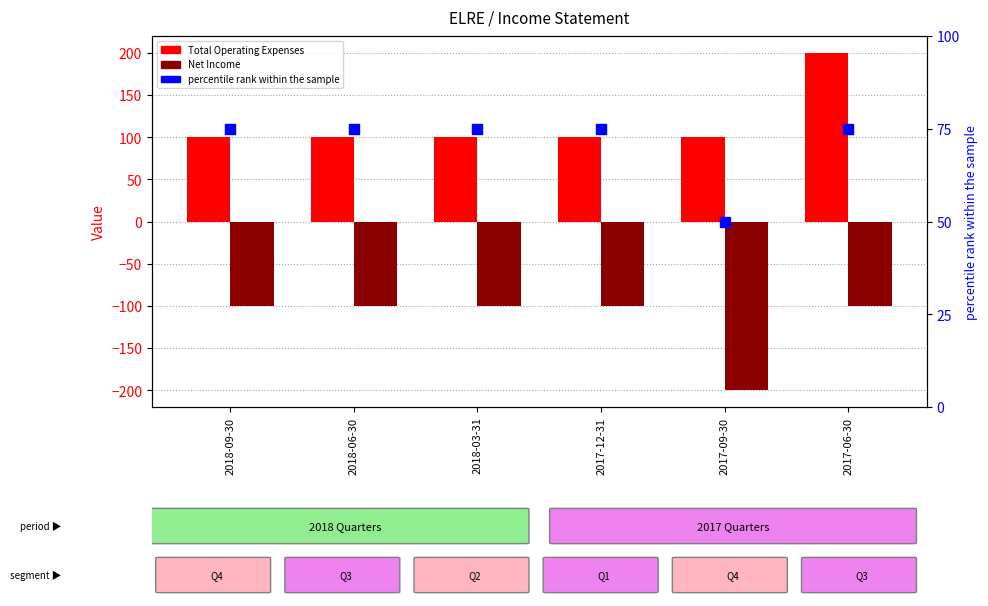

Which series reaches the minimum Y coordinate?

Net Income